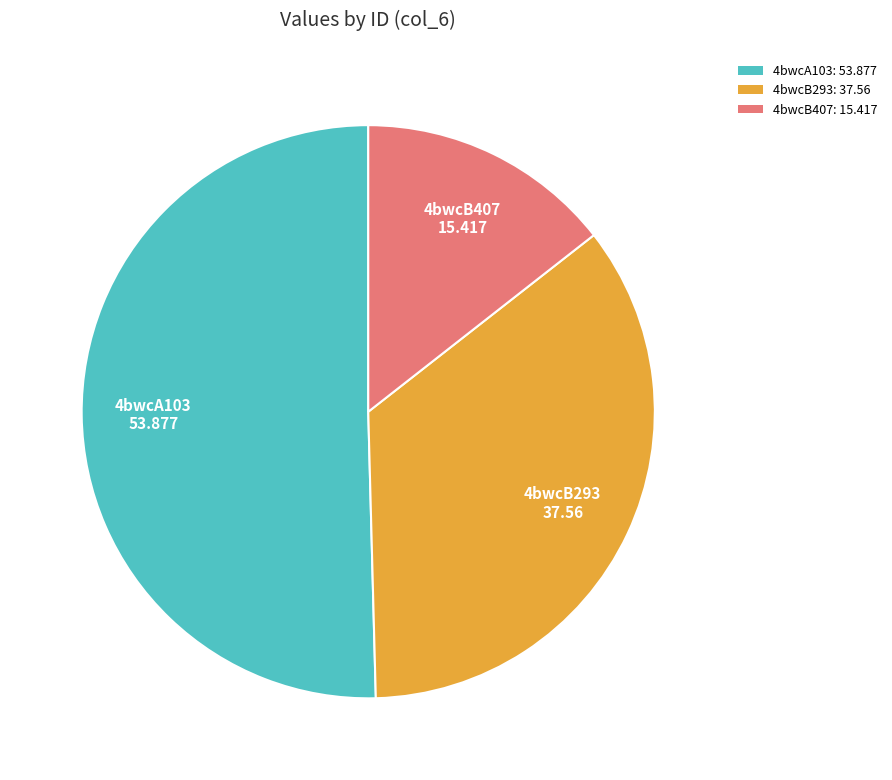

True or false: 4bwcB293 accounts for 45% of the total.

False